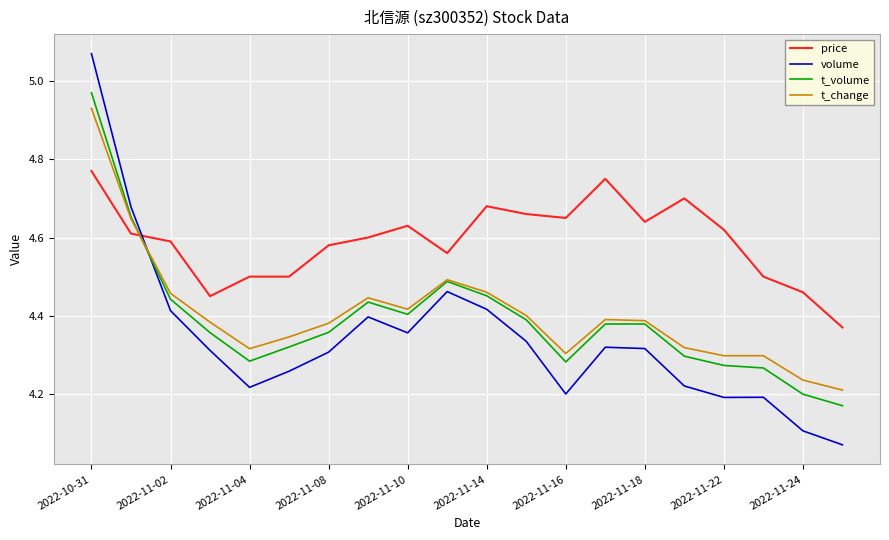

Which series has the widest spread of values?

volume